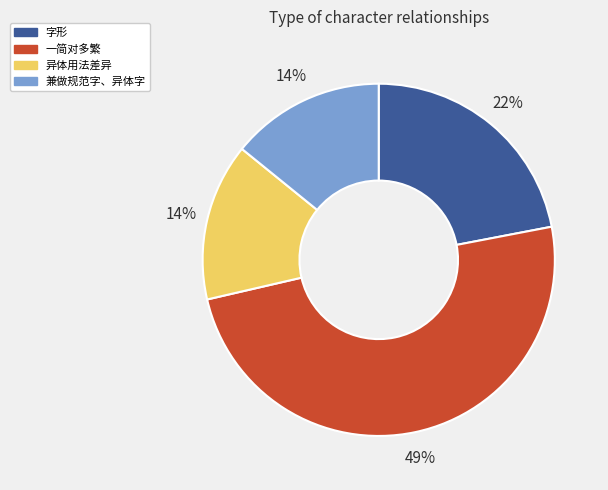

Is the sum of 一简对多繁 and 兼做规范字、异体字 greater than half?

Yes